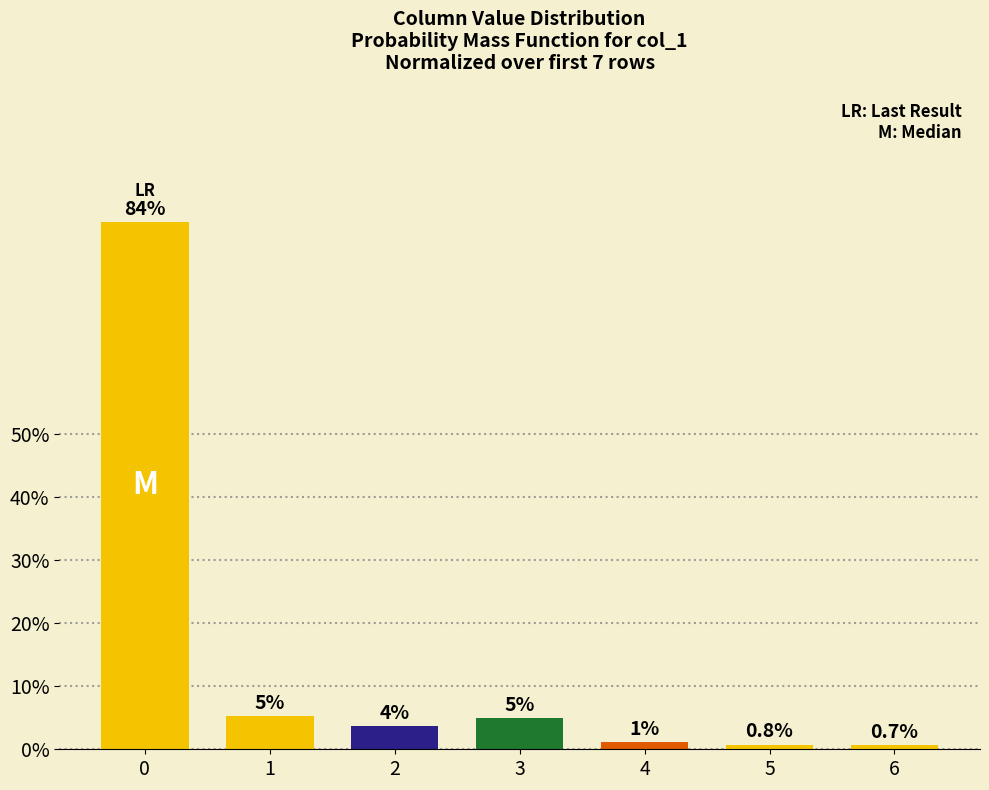

Does the chart contain any negative values?

No